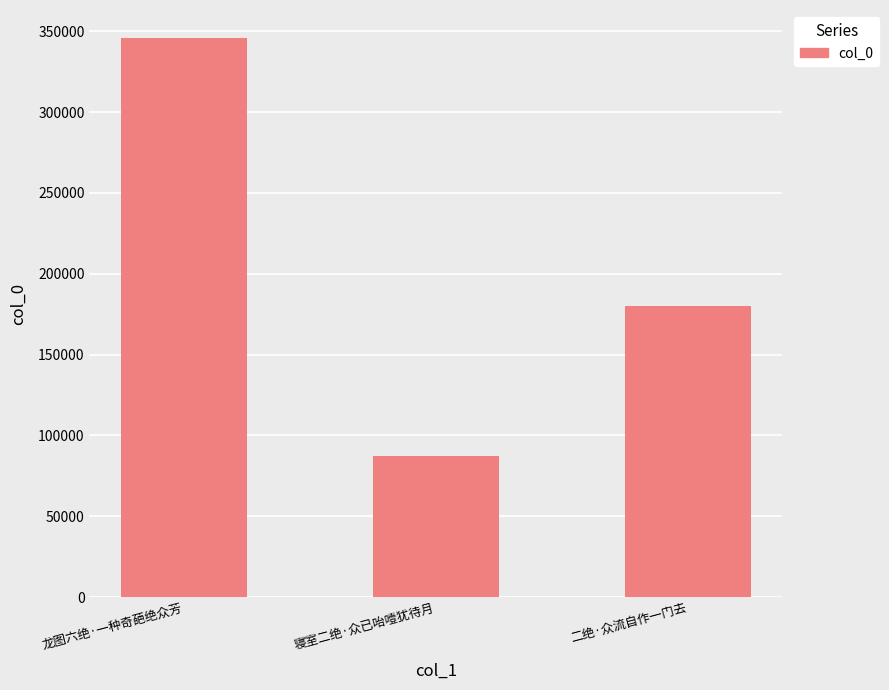

Which has a higher value, 二绝·众流自作一门去 or 龙图六绝·一种奇葩绝众芳?

龙图六绝·一种奇葩绝众芳